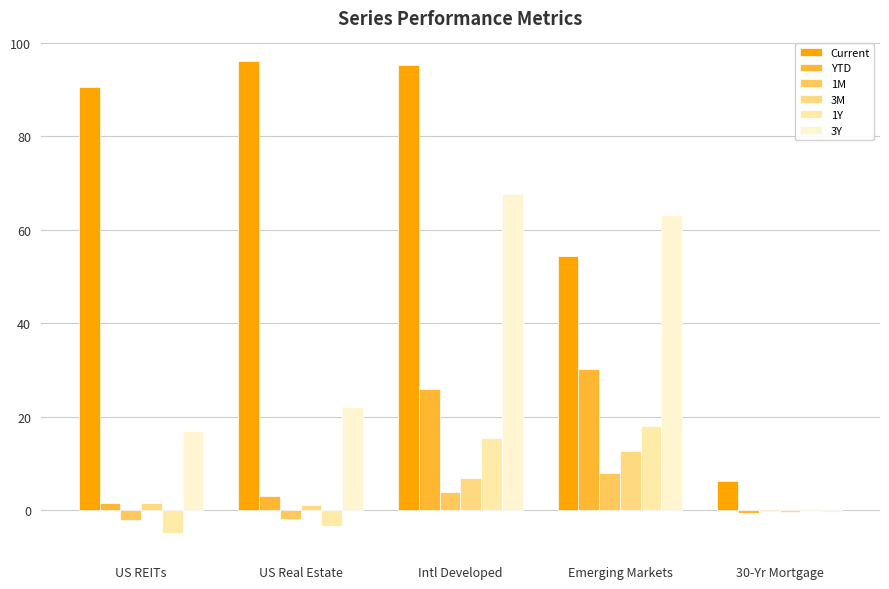

What is the average value of the 3M series?

4.4